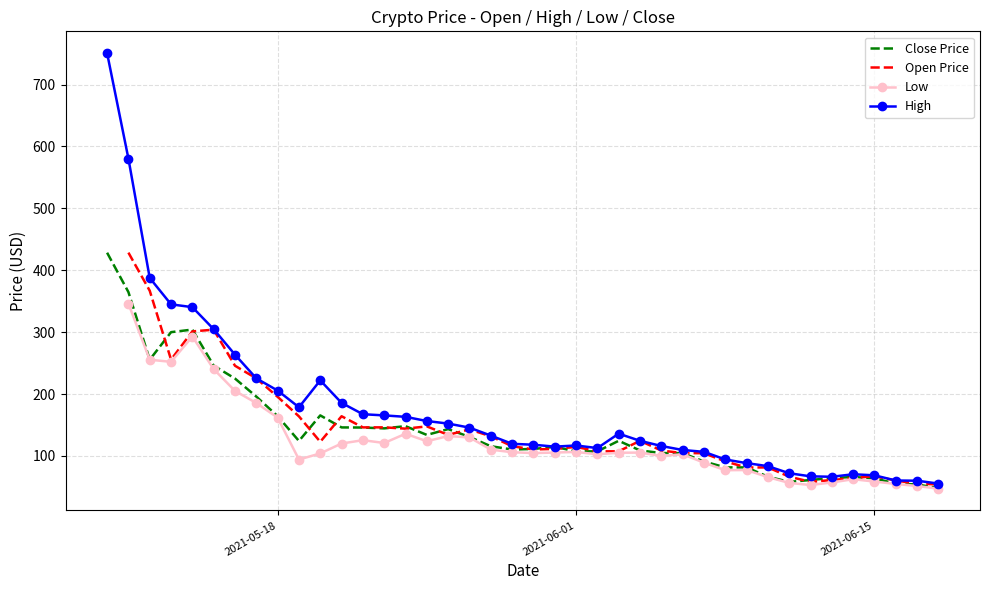

What is the difference between the maximum and minimum values in the Close Price series?

380.2